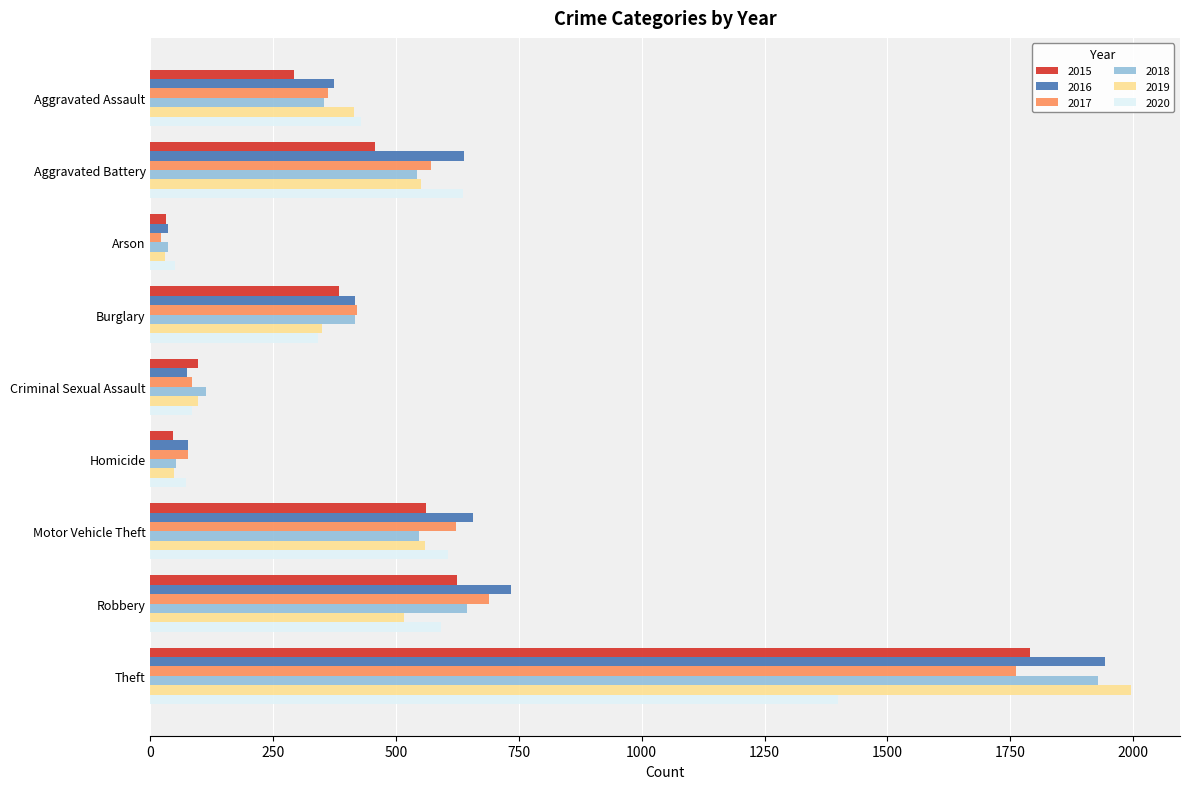

What is the highest value of the 2018 series?

1929